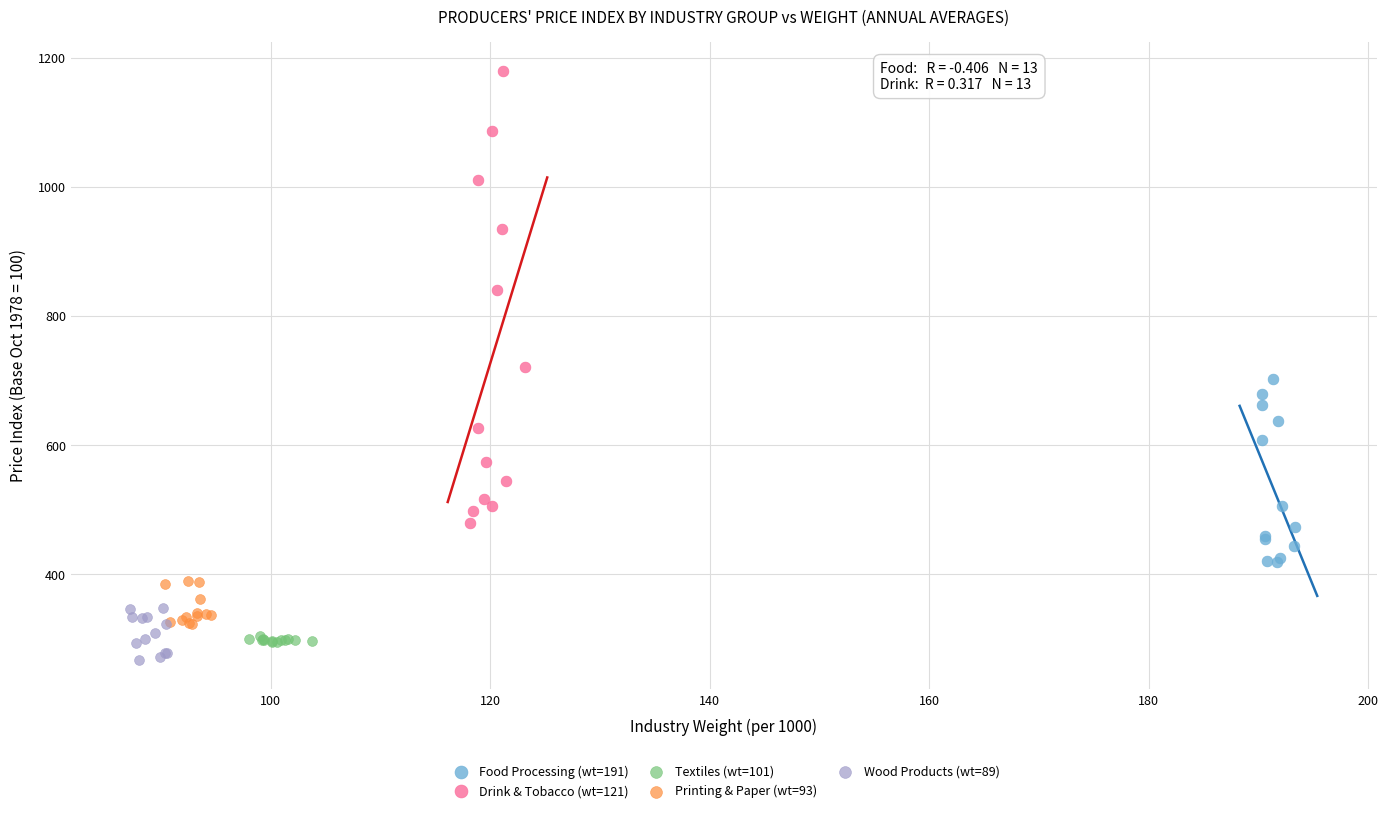

Which series reaches the minimum Y coordinate?

Wood Products (wt=89)